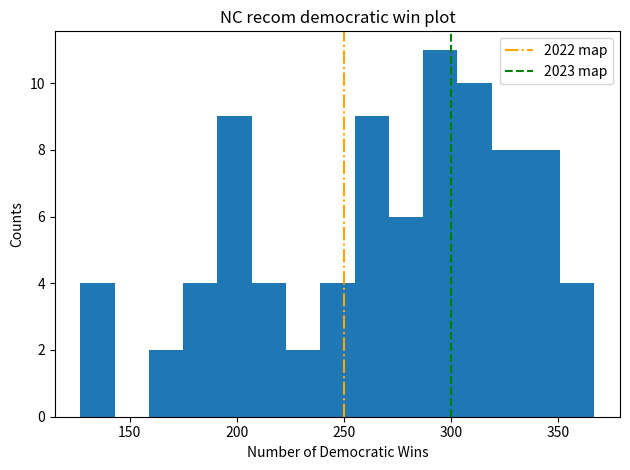

Around what value on the x-axis is the tallest bar? Give the approximate position of its centre, as read against the axis.

295